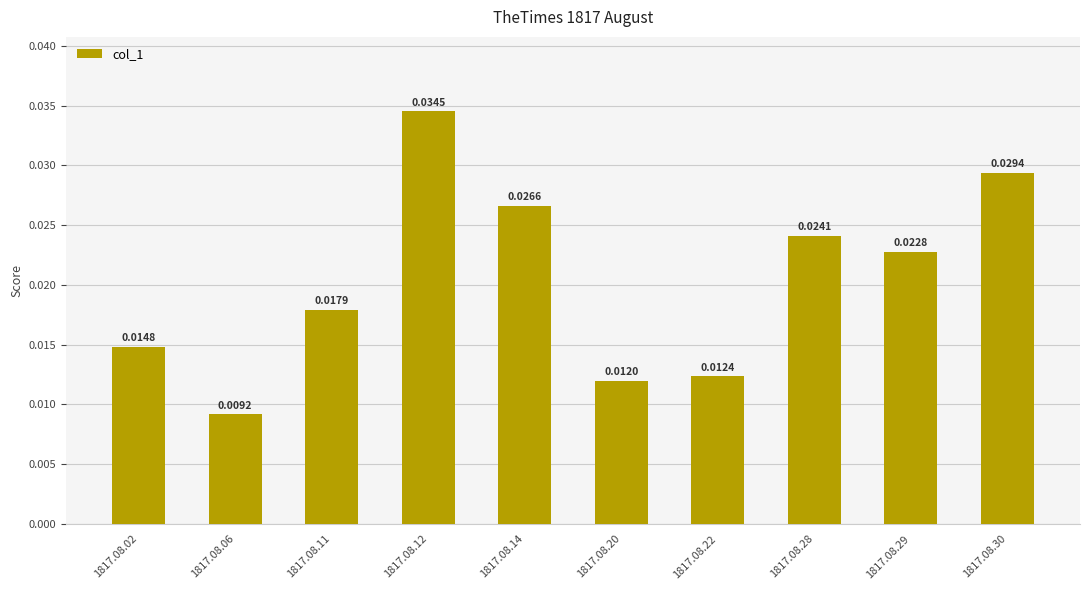

List the labels in order of value, largest first.

1817.08.12, 1817.08.30, 1817.08.14, 1817.08.28, 1817.08.29, 1817.08.11, 1817.08.02, 1817.08.22, 1817.08.20, 1817.08.06